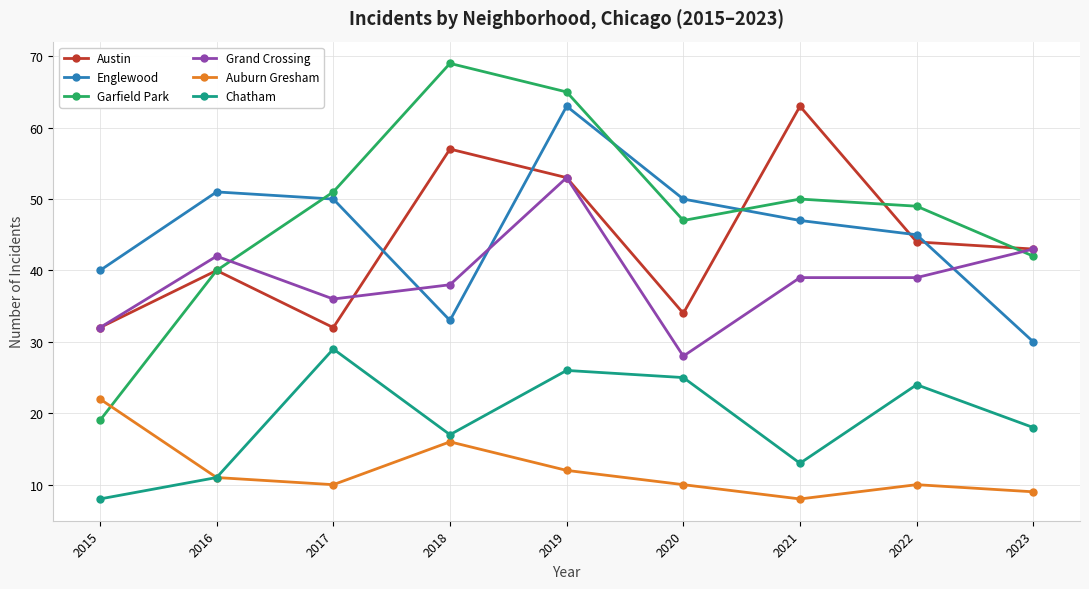

The Chatham series shows 25 at 2020. True or false?

True